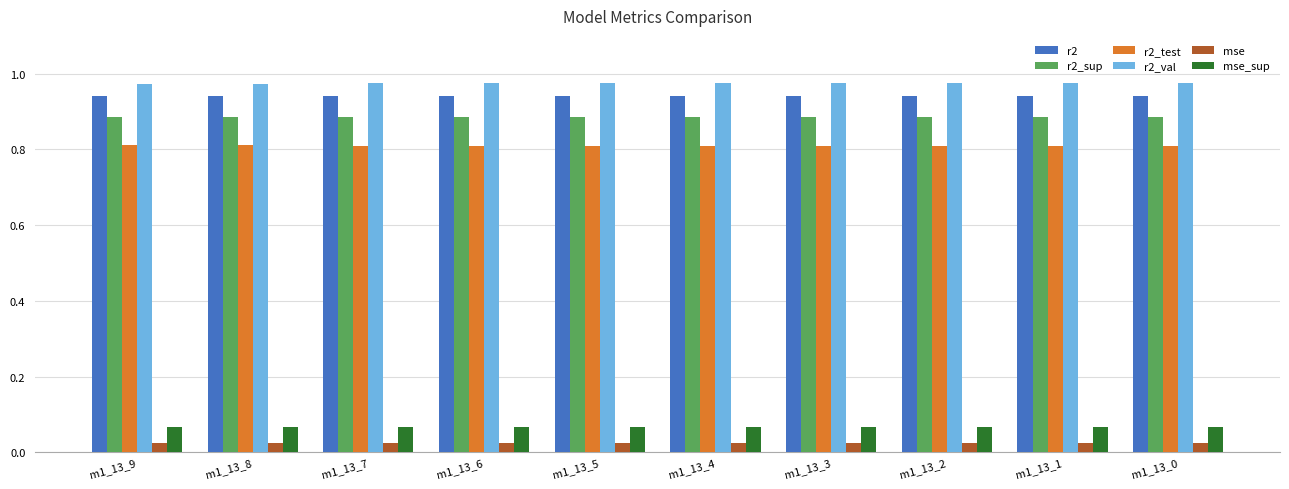

At how many categories does at least one series exceed 0?

10